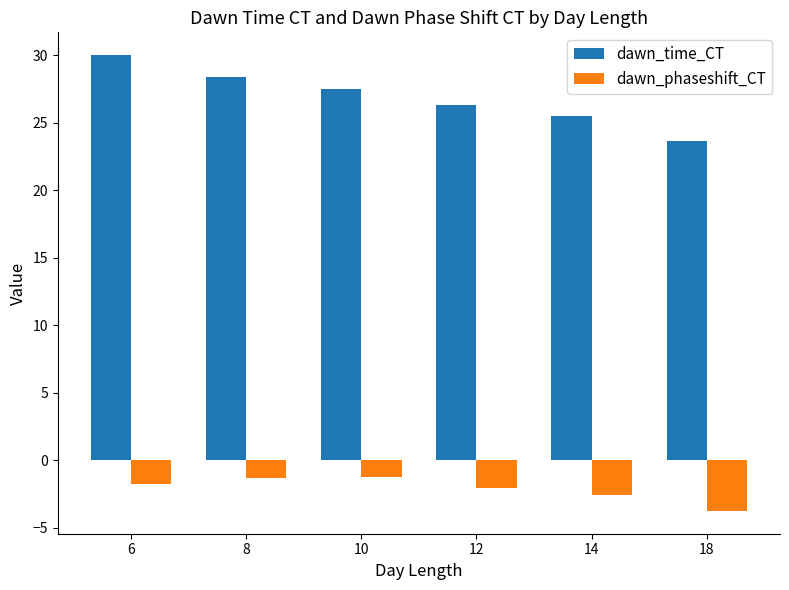

What is the approximate value of dawn_time_CT at 14?

25.5